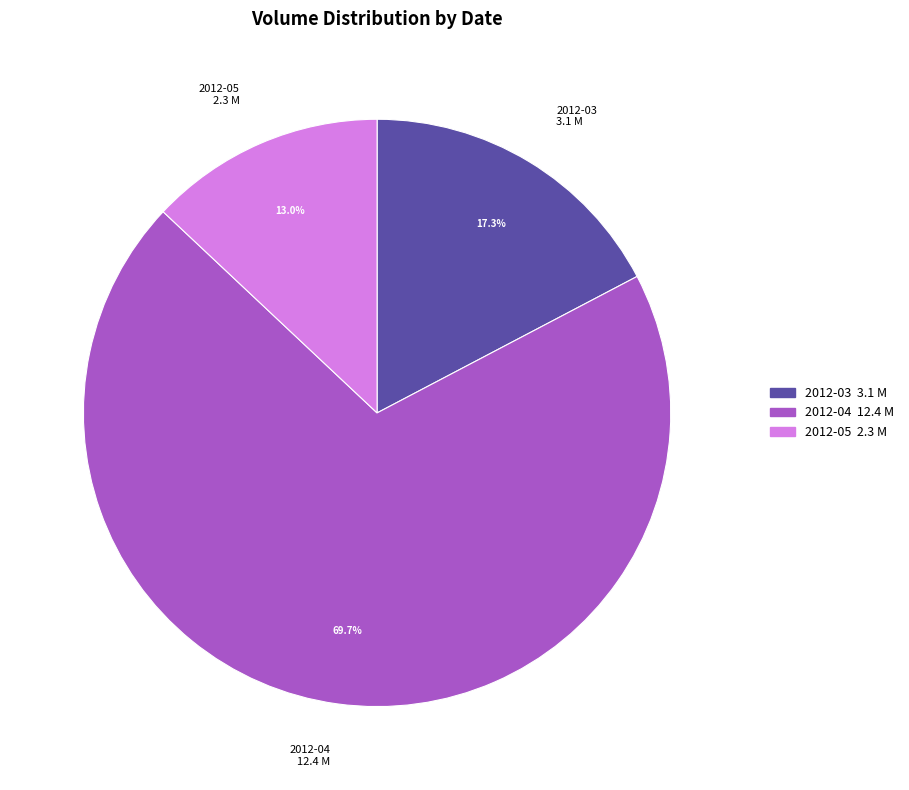

Rank the categories by value from lowest to highest.

2012-05 2.3 M, 2012-03 3.1 M, 2012-04 12.4 M